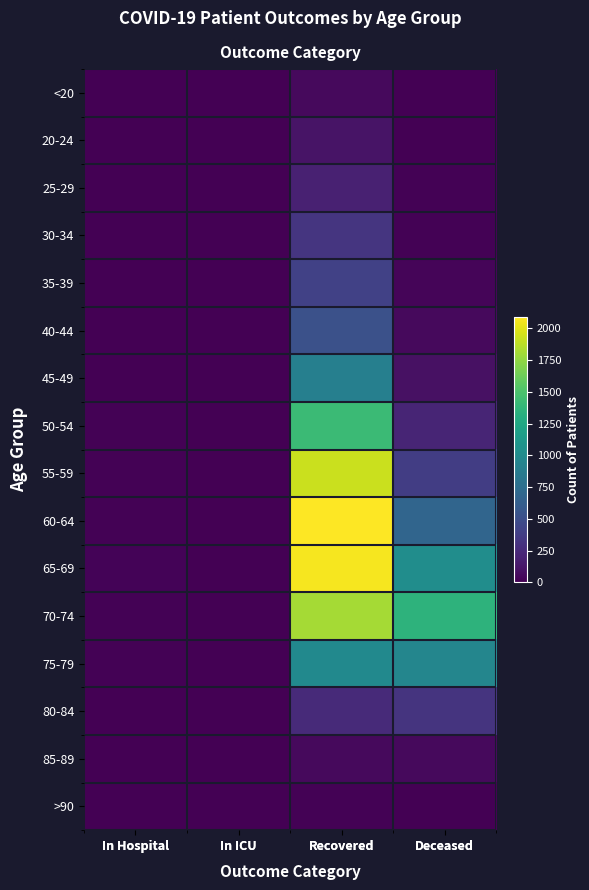

List the series in order of their peak value, highest first.

60-64, 65-69, 55-59, 70-74, 50-54, 75-79, 45-49, 40-44, 35-39, 30-34, 80-84, 25-29, 20-24, 85-89, <20, >90